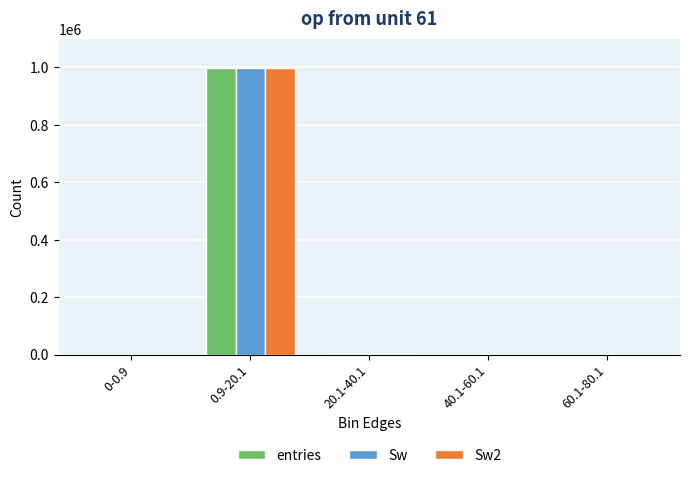

How many data points does each series have?

5